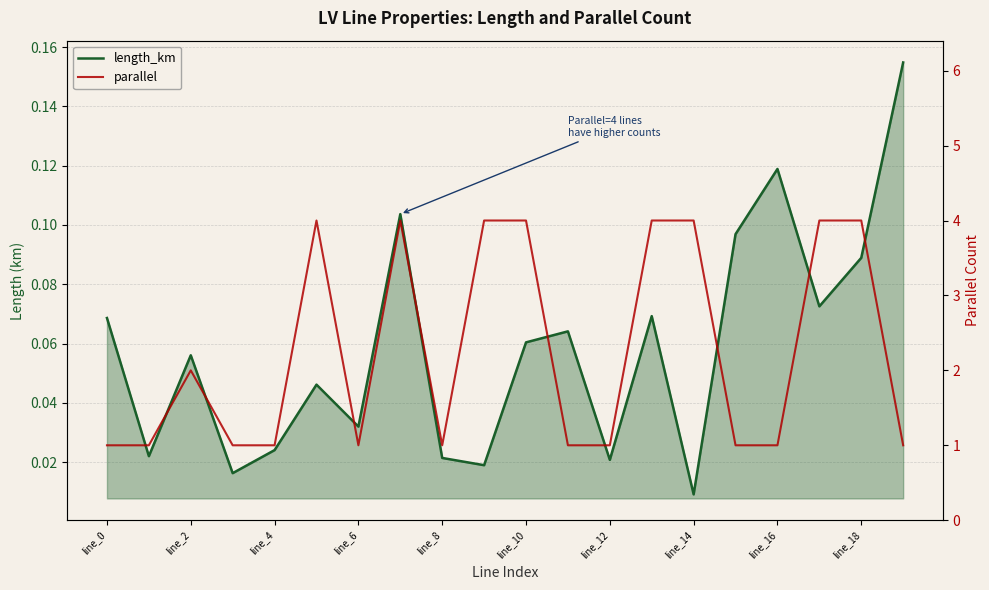

Is it true that parallel equals 1.0 at line_0?

True